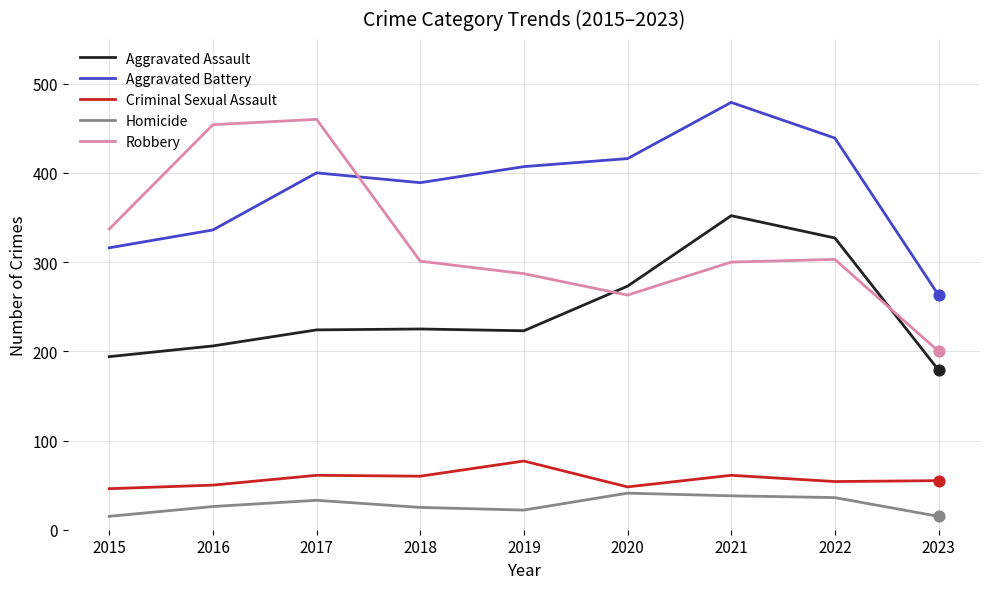

Which series has the largest total across all categories?

Aggravated Battery